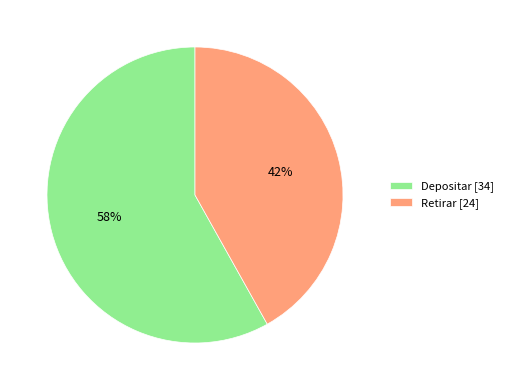

Rank the categories by value from lowest to highest.

Retirar [24], Depositar [34]